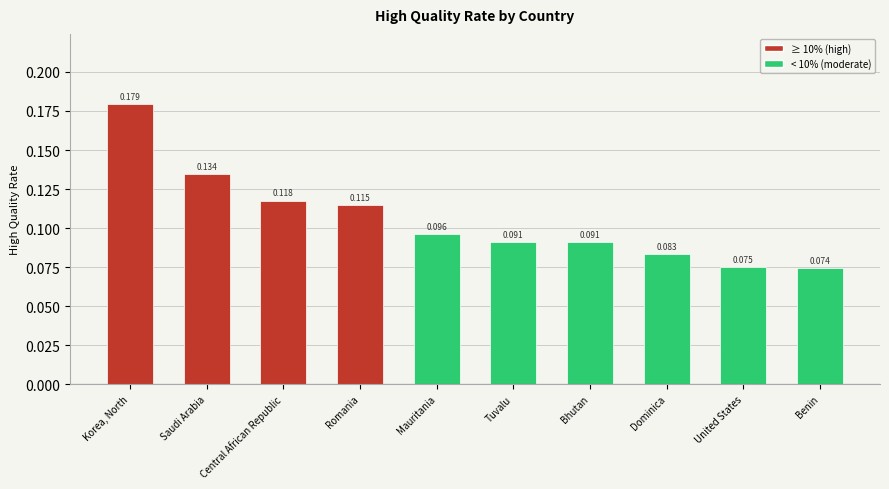

Where is the data nearest to the value 0?

Benin